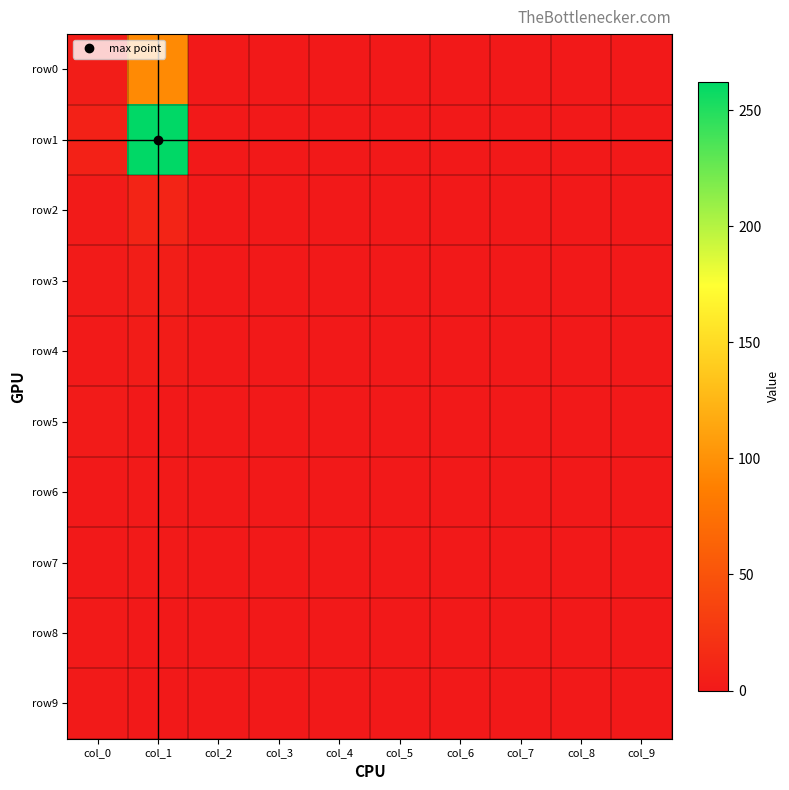

At how many categories does at least one series exceed 70?

1